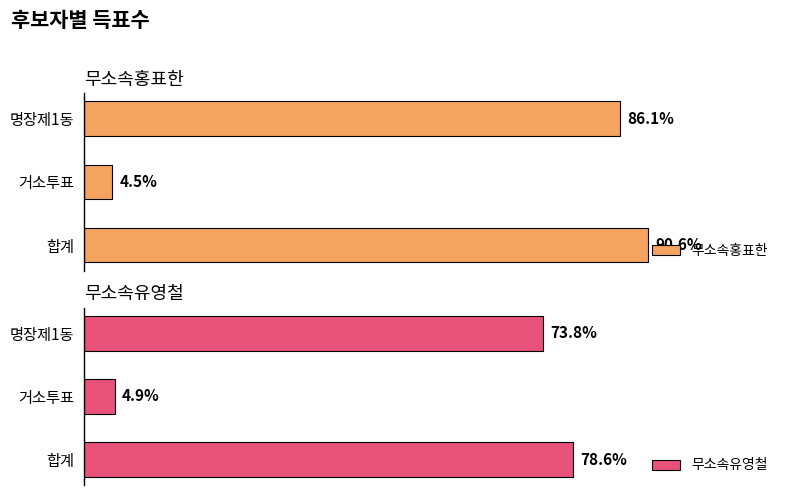

True or false: 무소속홍표한 has a value of 303 at 거소투표.

False